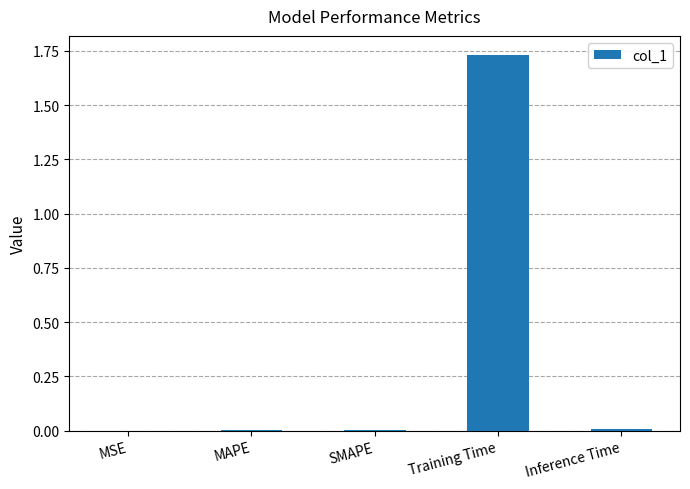

The value at Training Time is 0.9. True or false?

False